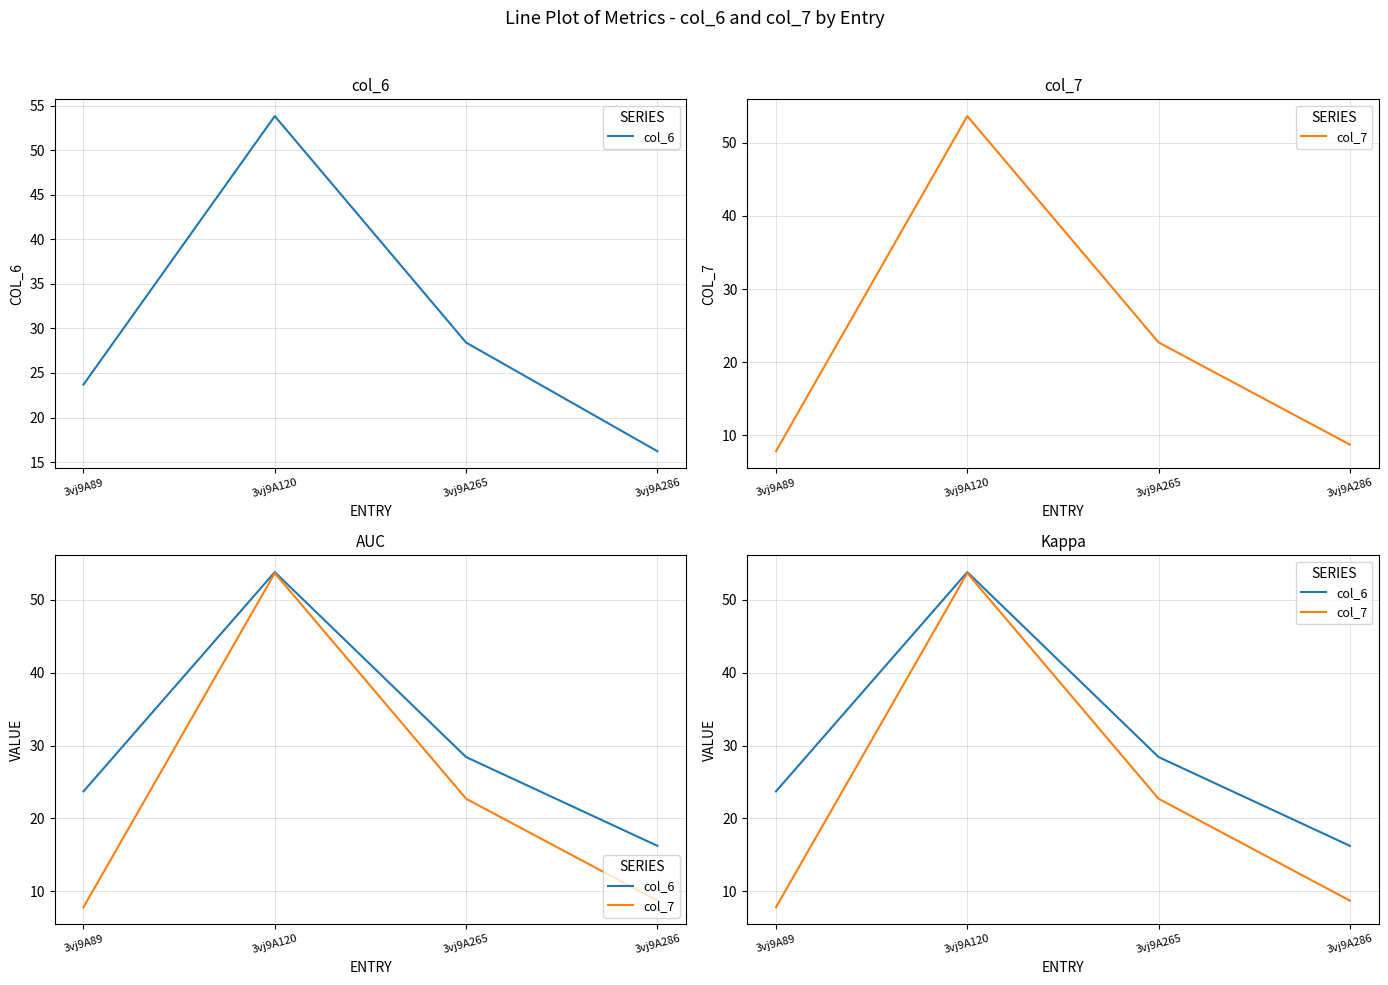

What is the sum of the col_7 values at 3vj9A286 and 3vj9A265?

31.4